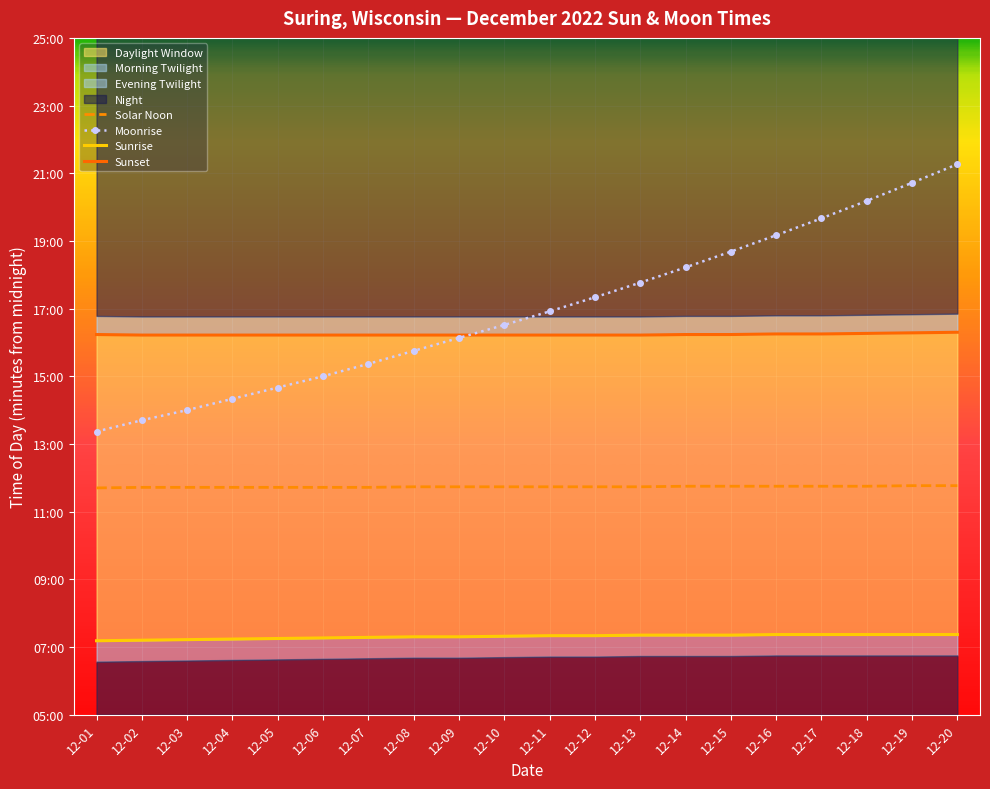

What is the sum of the Solar Noon values at 12-10 and 12-03?

1407